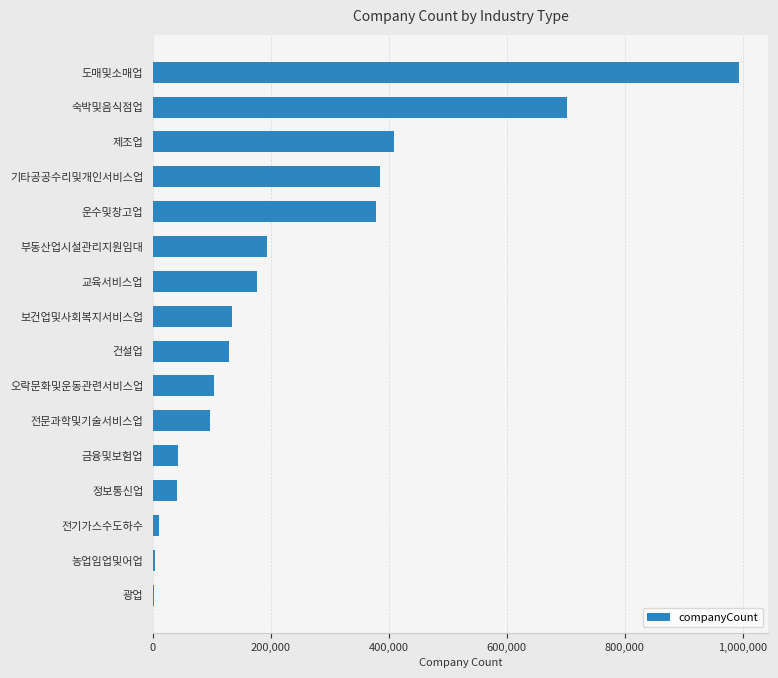

What is the greatest value displayed?

993971